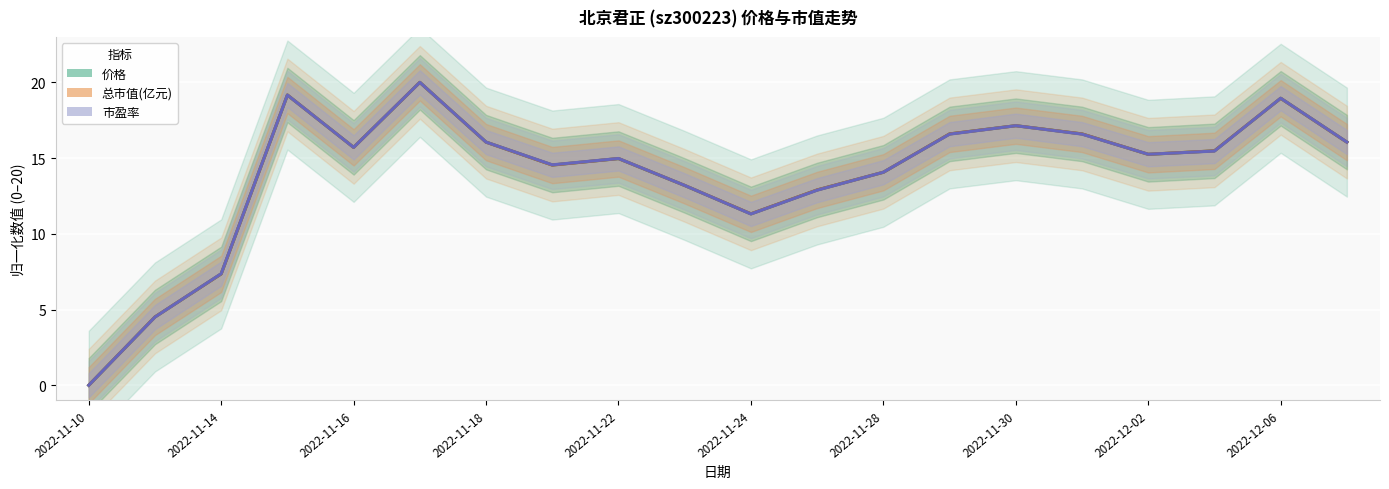

Which has a higher value, 2022-11-10 or 2022-11-14?

2022-11-14